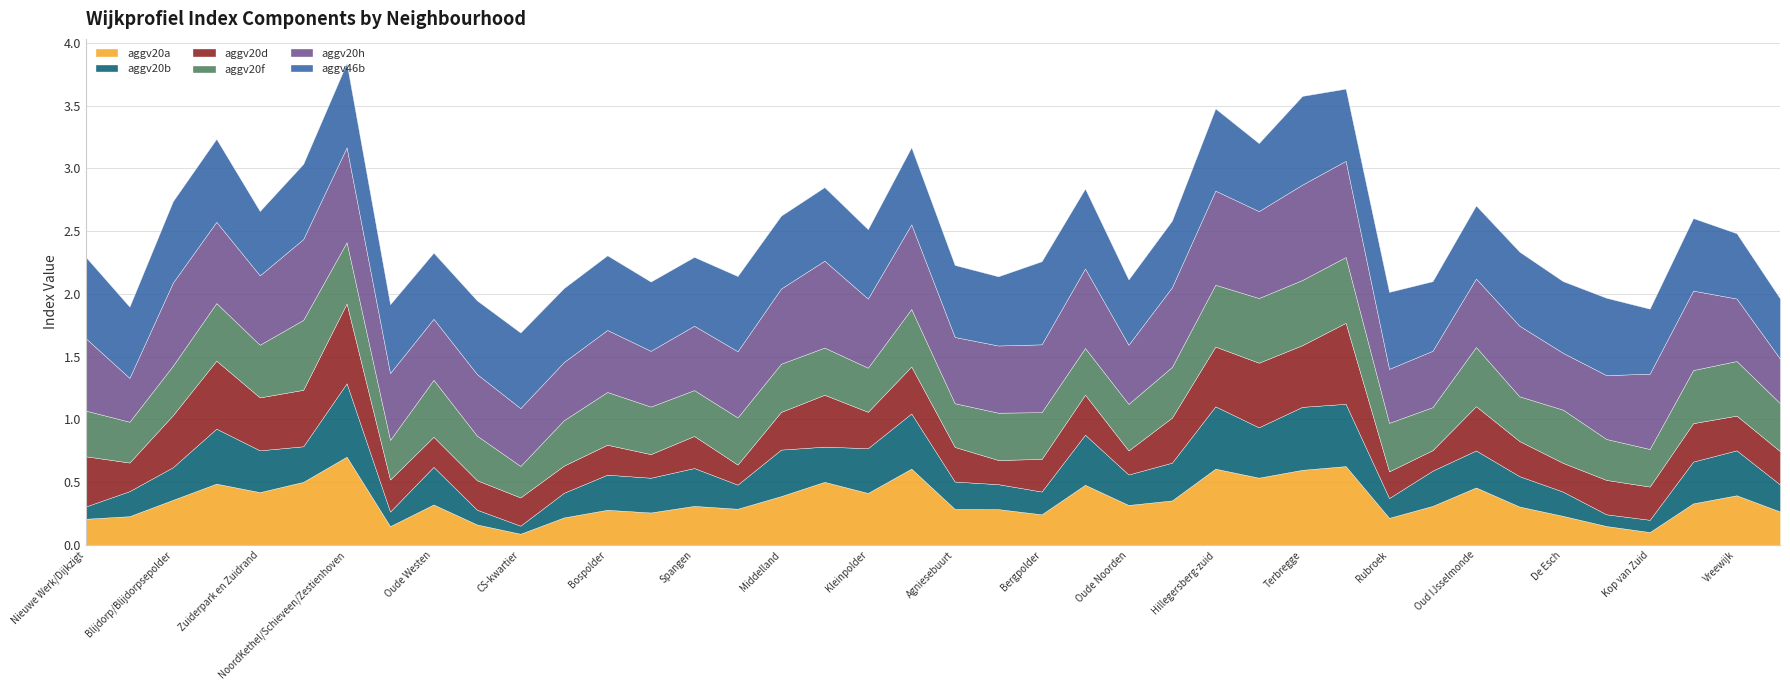

In aggv20h, how many points are lower than both neighbors (excluding endpoints)?

11